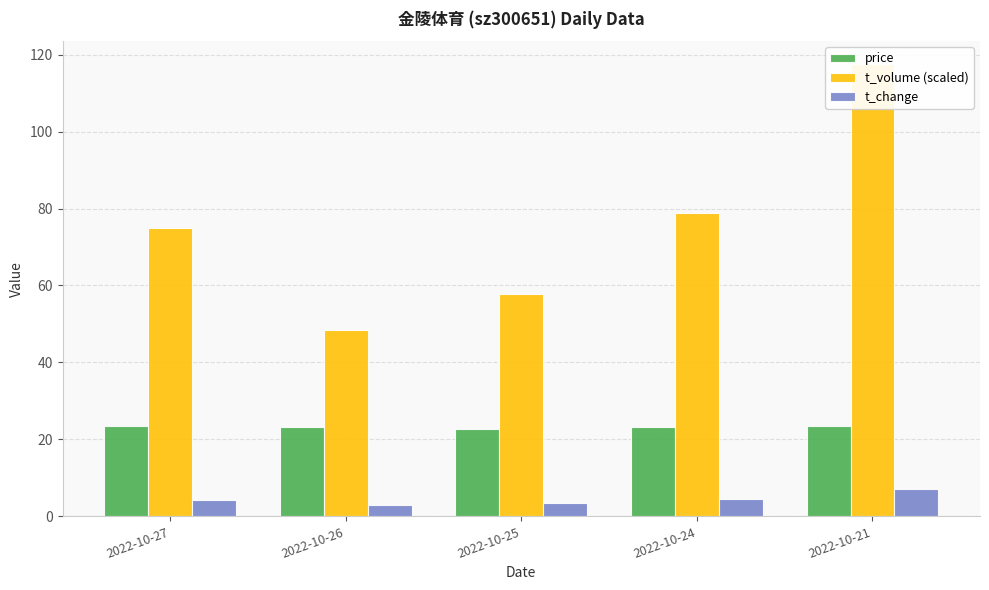

What is the maximum value for t_volume (scaled)?

117.6